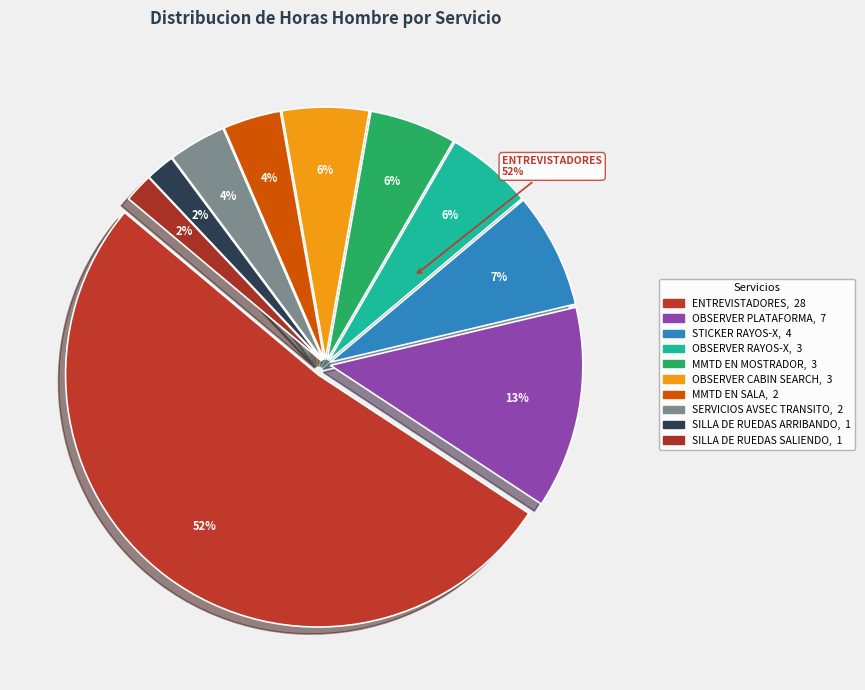

Do OBSERVER RAYOS-X and MMTD EN SALA together represent more than half of the pie?

No